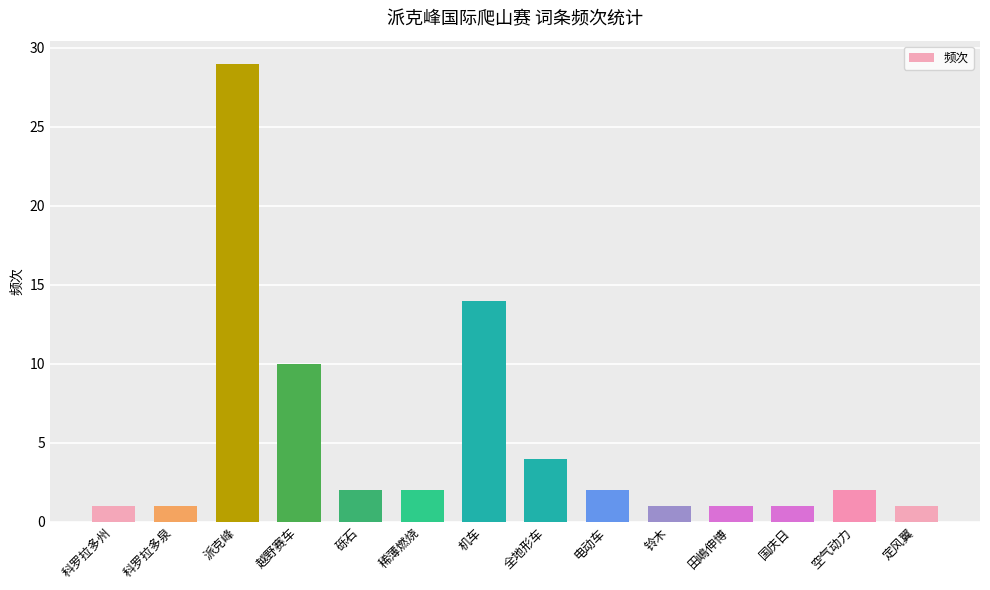

What position from the left is 稀薄燃烧?

6